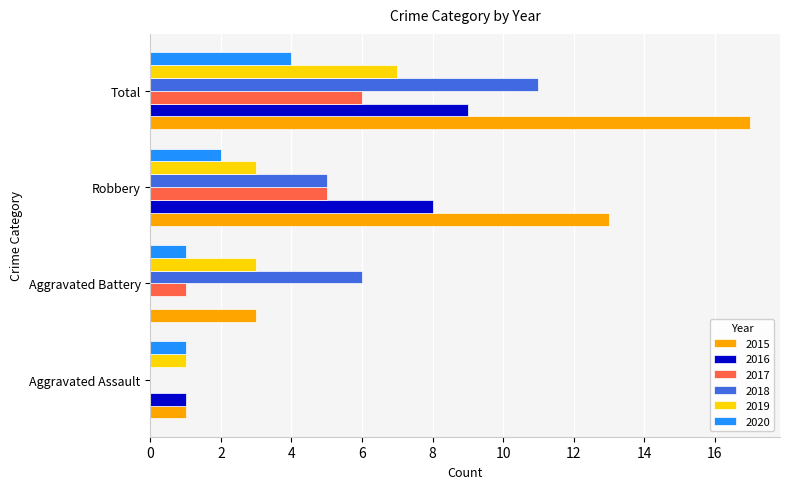

The 2017 series shows 6 at Total. True or false?

True